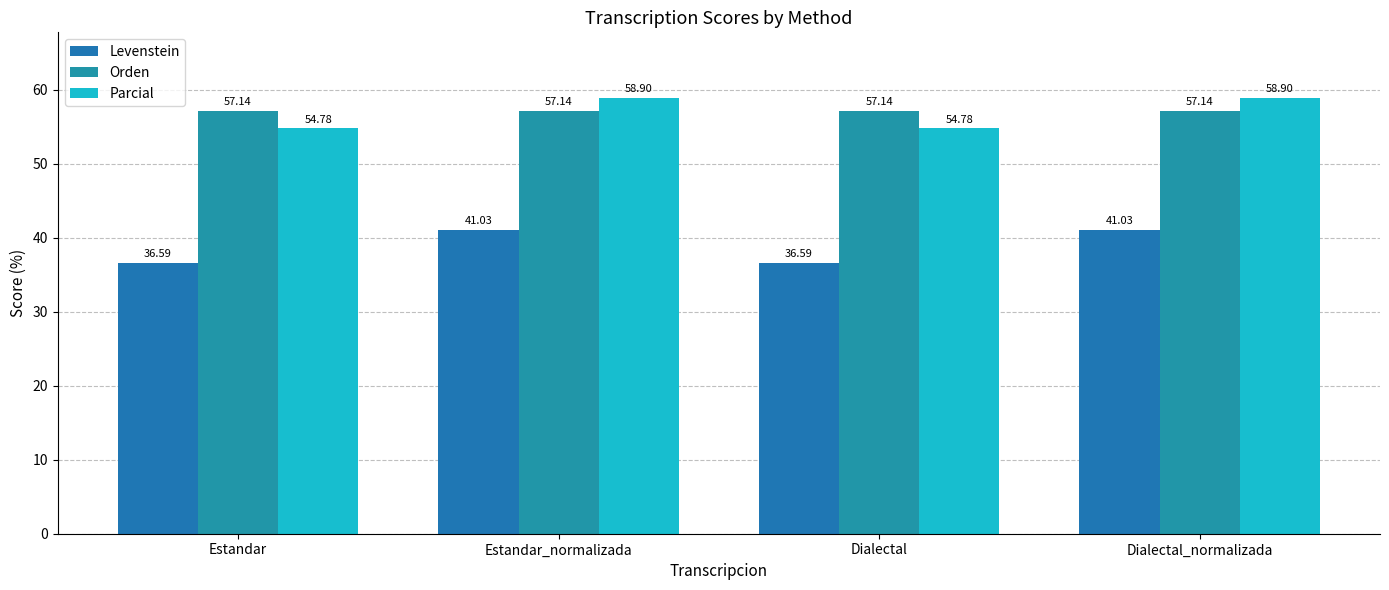

What is the smallest value displayed?

36.6